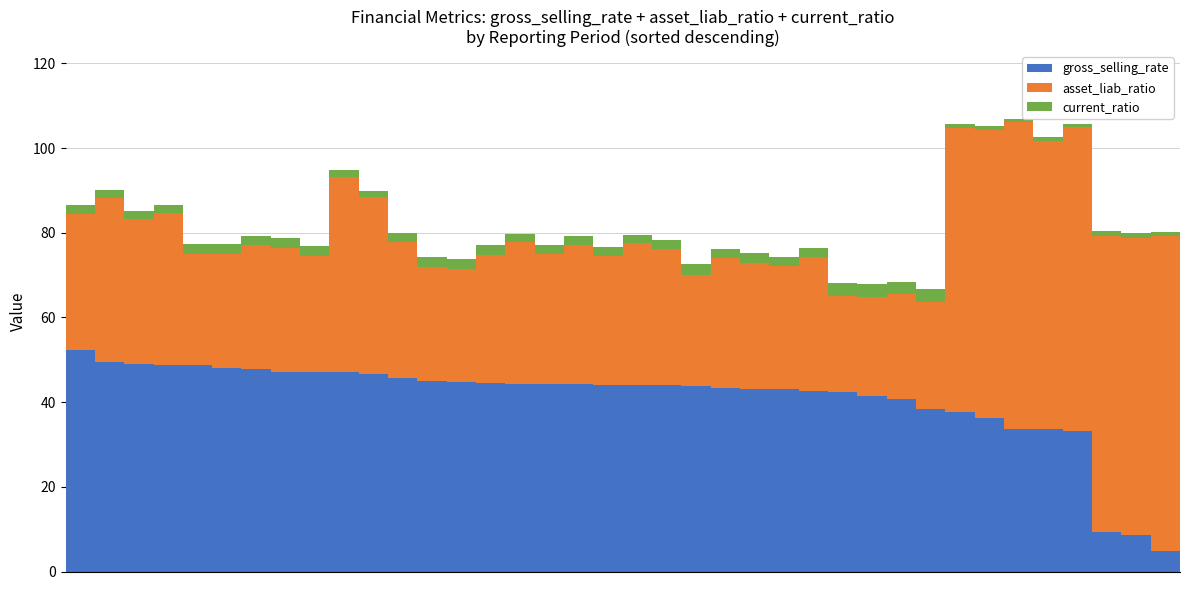

What is the maximum value for gross_selling_rate?

52.3